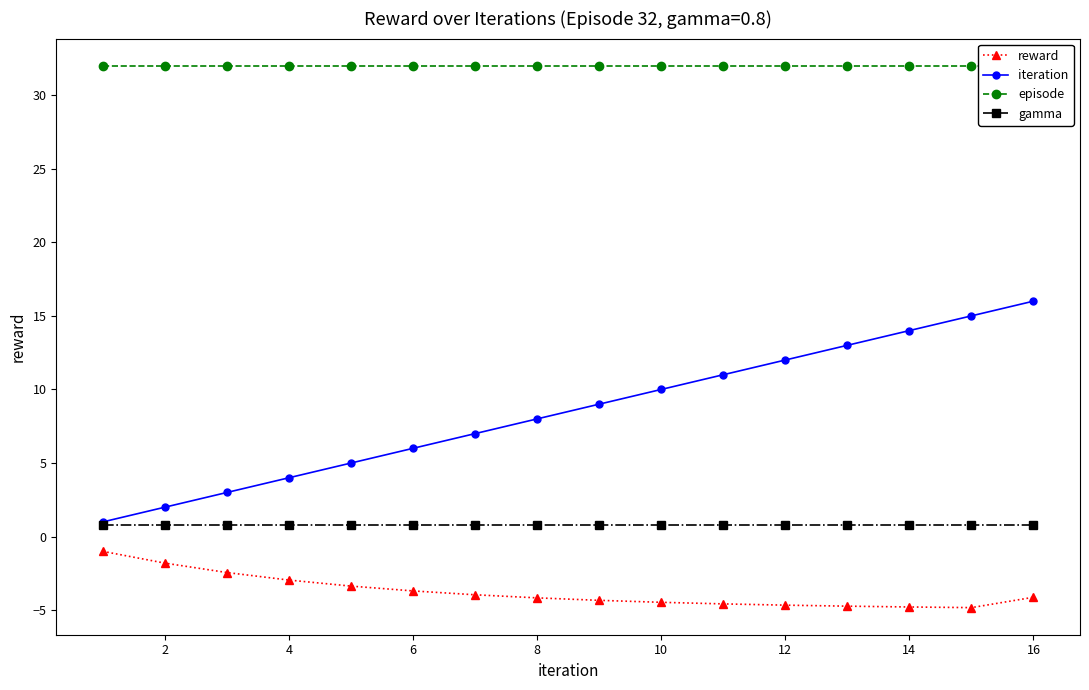

True or false: reward and iteration cross at least once.

False